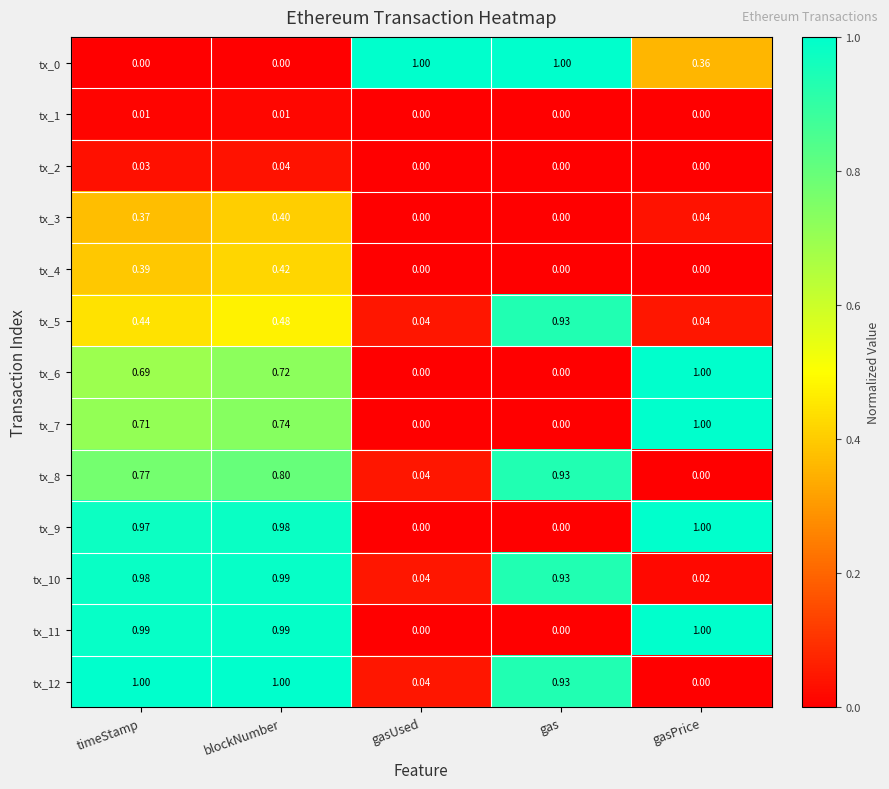

At which category is the sum across all series the highest?

blockNumber